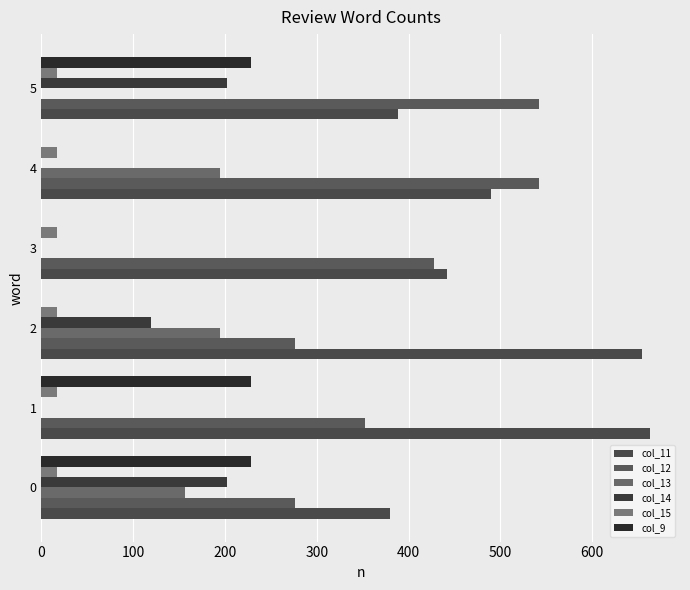

Count the number of data series in this chart.

6